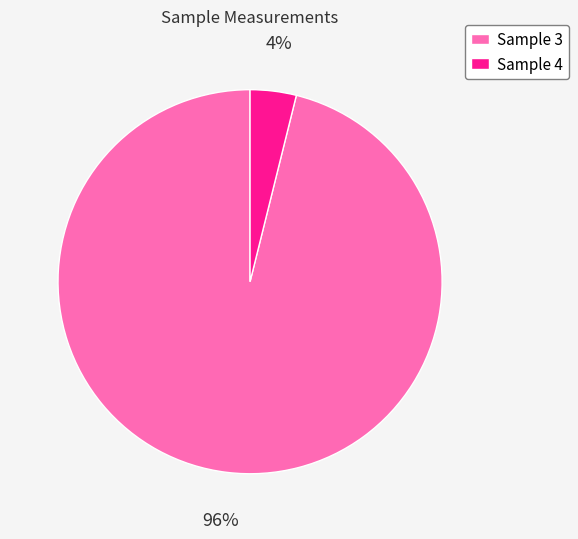

To the nearest percent, what is the difference between the Sample 3 and Sample 4 slice percentages?

92%